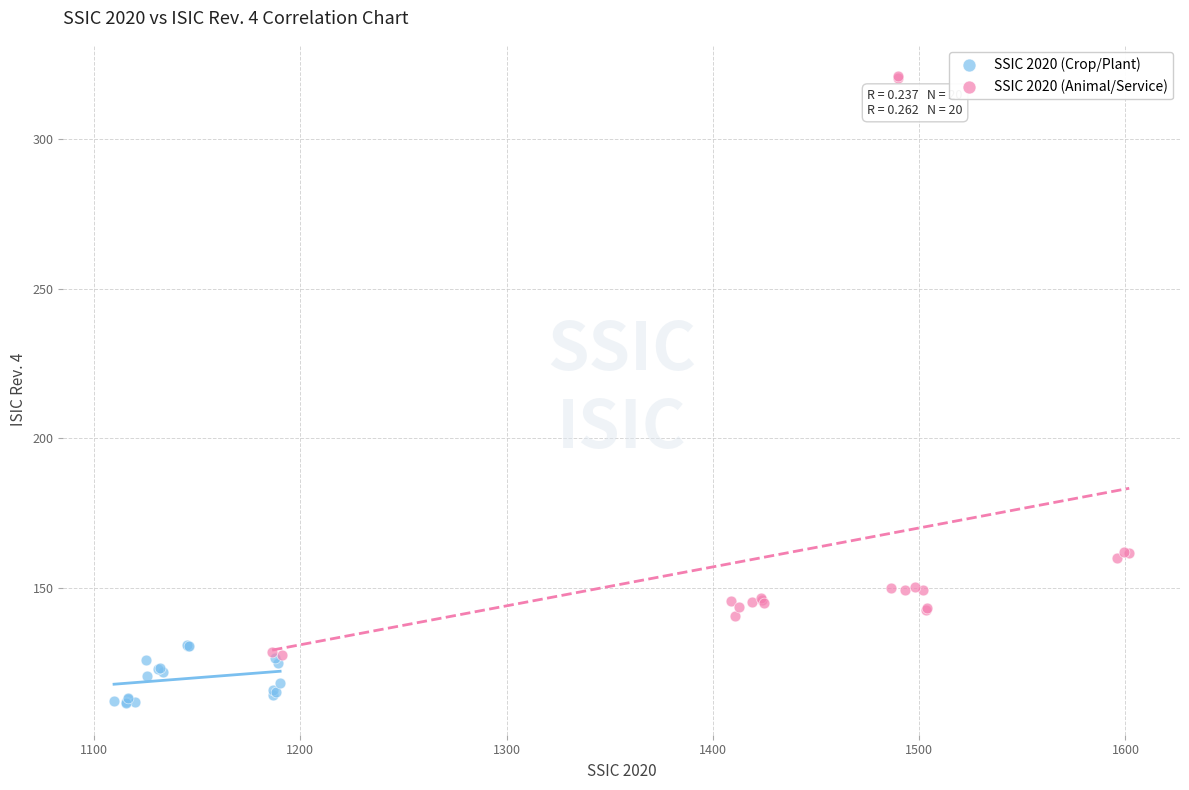

Which series reaches the minimum Y coordinate?

SSIC 2020 (Crop/Plant)